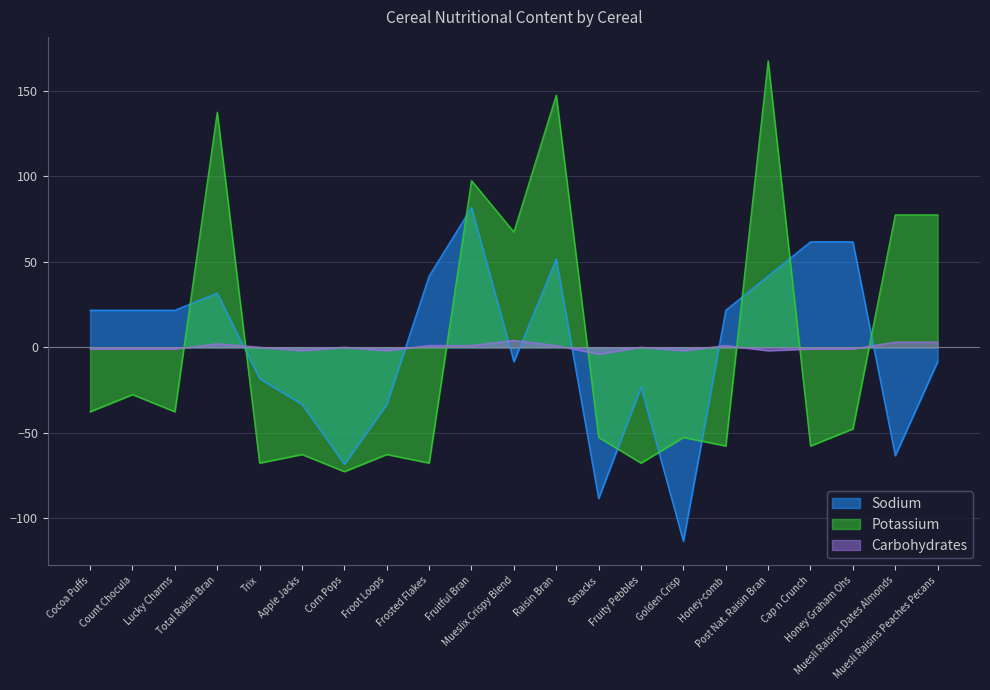

At Golden Crisp, list the series in order from largest to smallest.

Carbohydrates, Potassium, Sodium